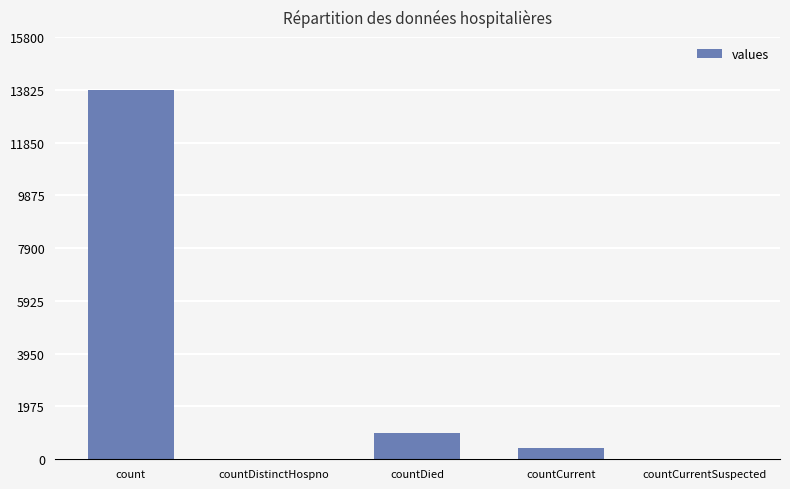

Reading right to left, extract all data points from this chart.

countCurrentSuspected=0	countCurrent=404	countDied=984	countDistinctHospno=0	count=13831